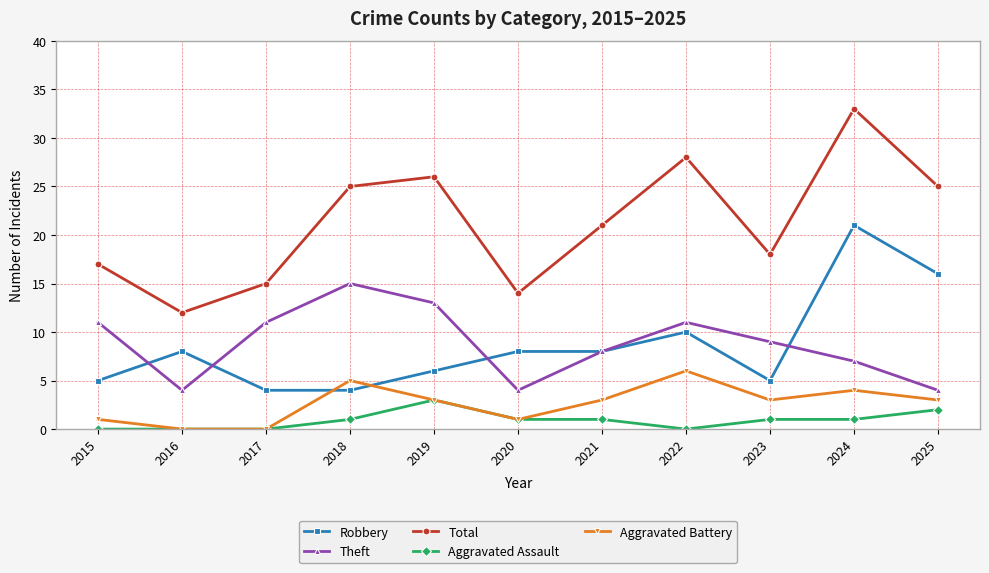

At how many categories does at least one series exceed 16?

8